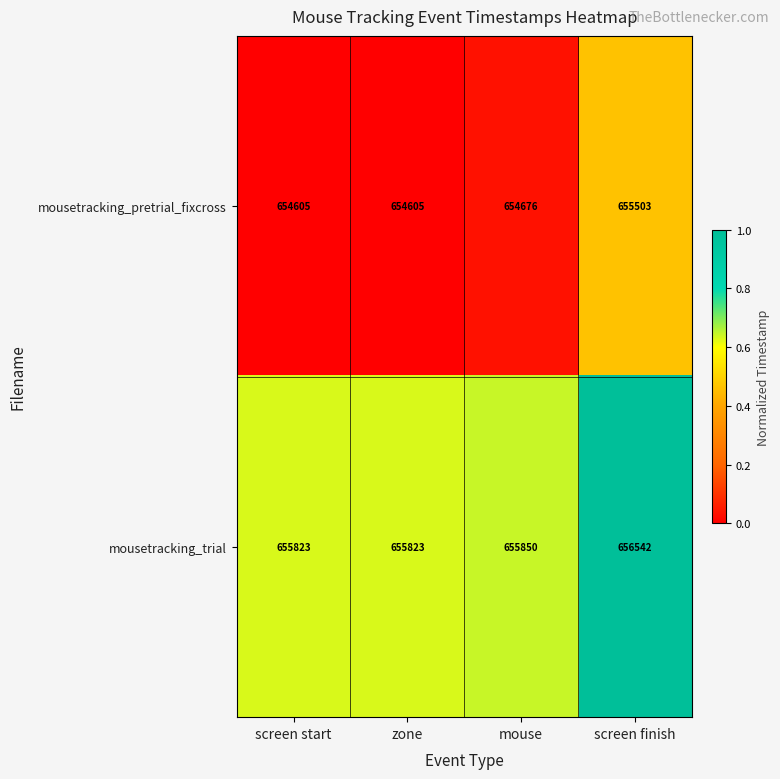

List the series in order of their overall mean, highest first.

mousetracking_trial, mousetracking_pretrial_fixcross